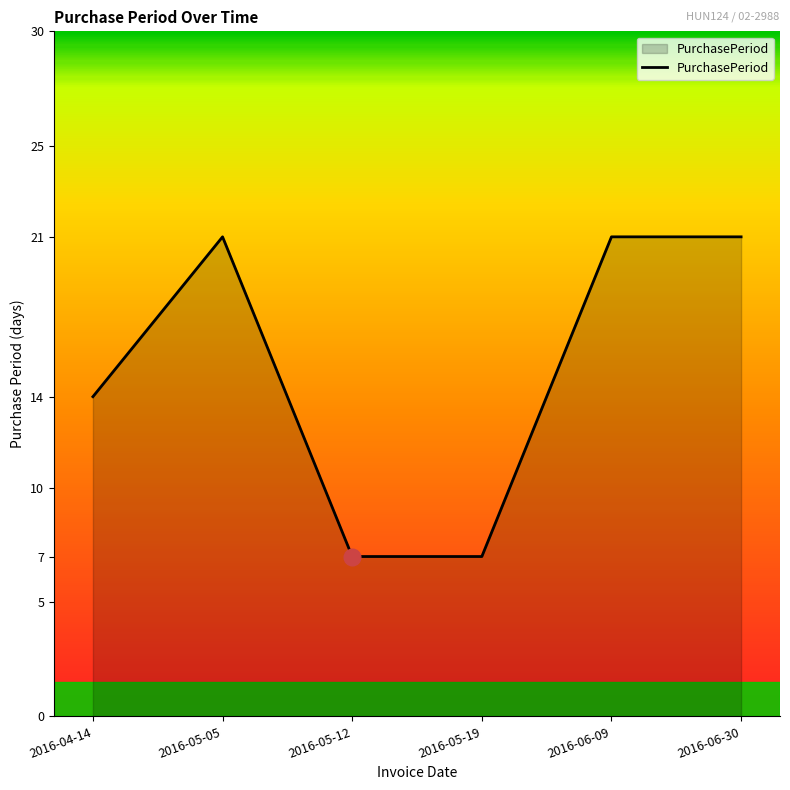

Where is the first local maximum?

2016-05-05